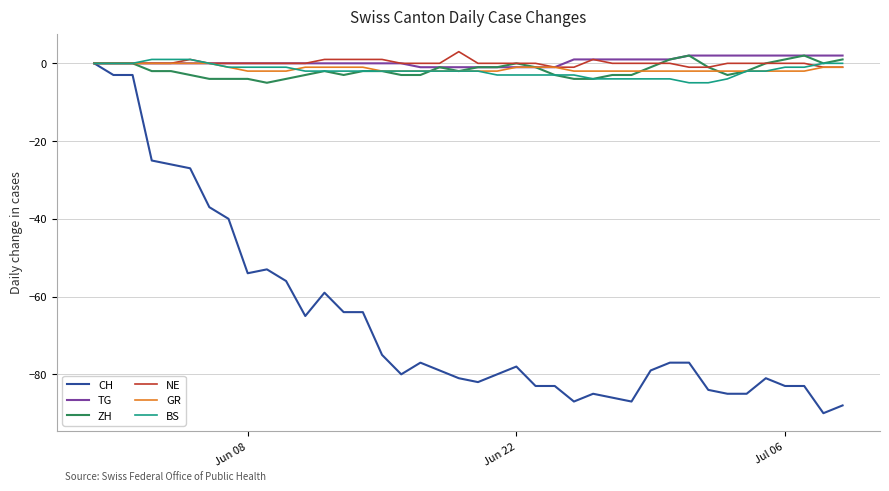

What is the greatest value displayed?

3